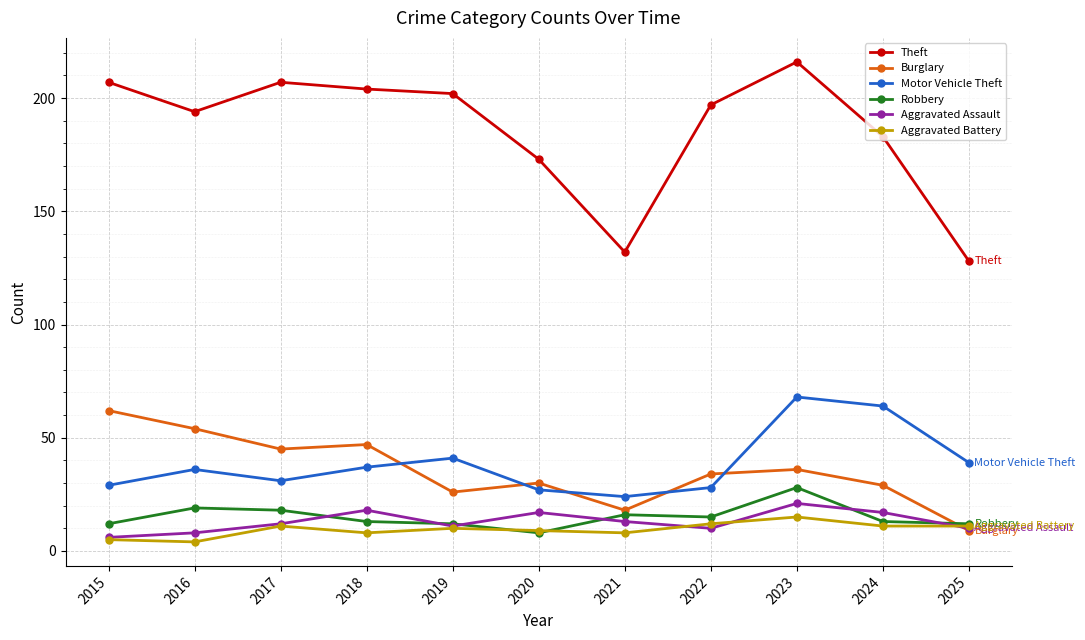

What is the greatest value displayed?

216